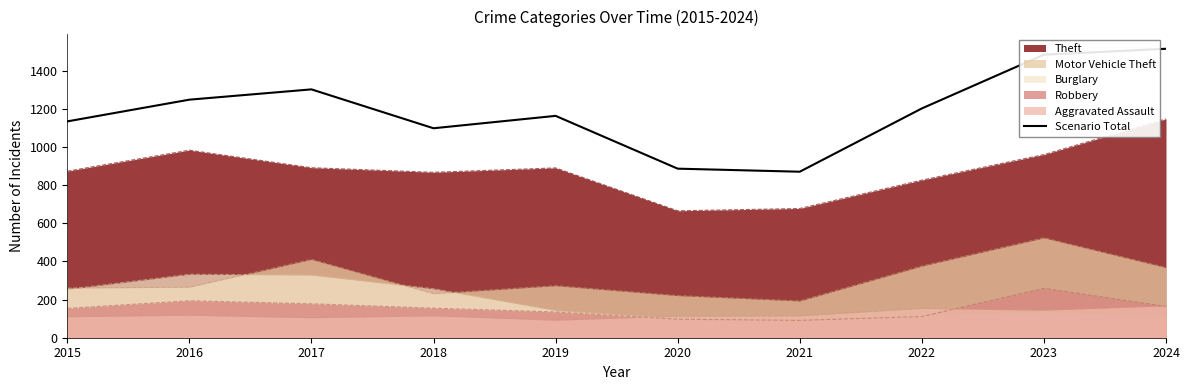

How many values are below 1203?

5